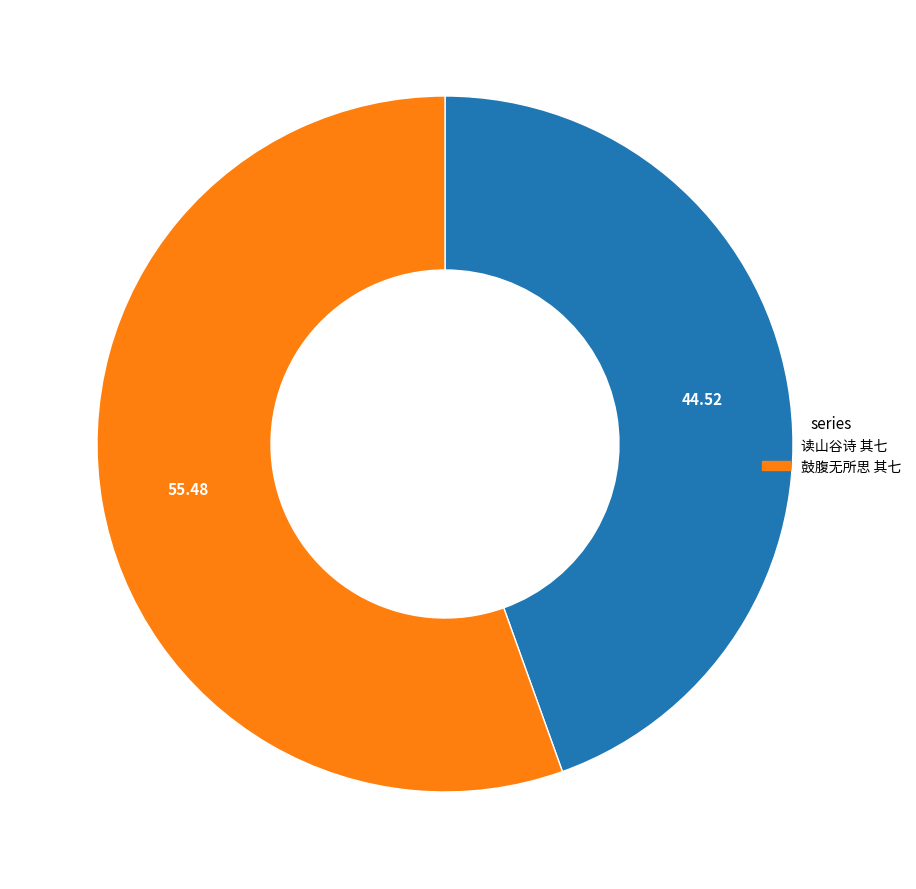

Rank the categories by value from highest to lowest.

鼓腹无所思 其七, 读山谷诗 其七